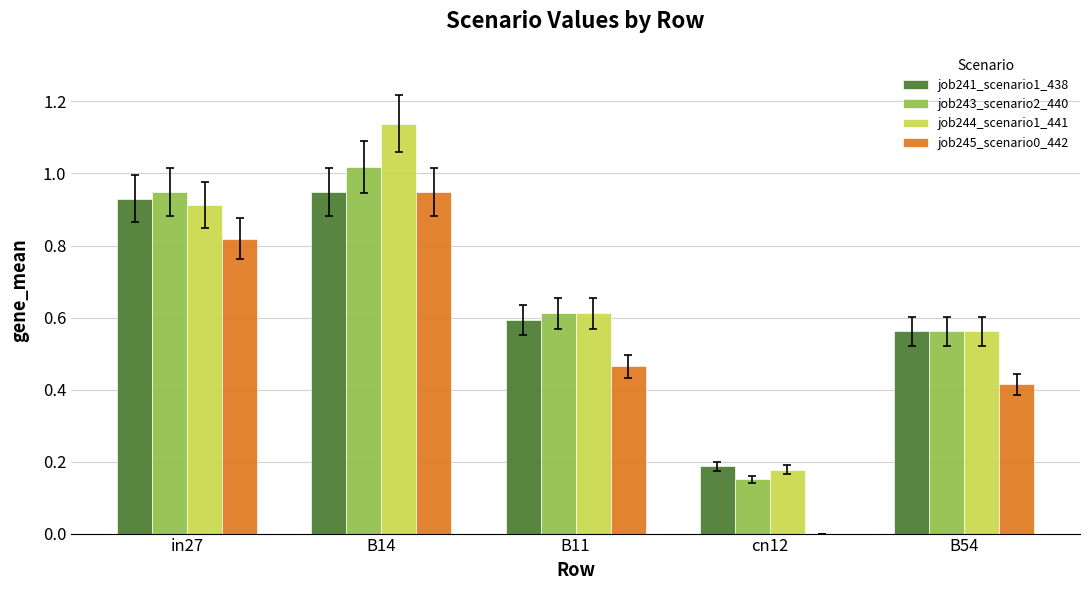

Which series changed the most between in27 and cn12?

job245_scenario0_442